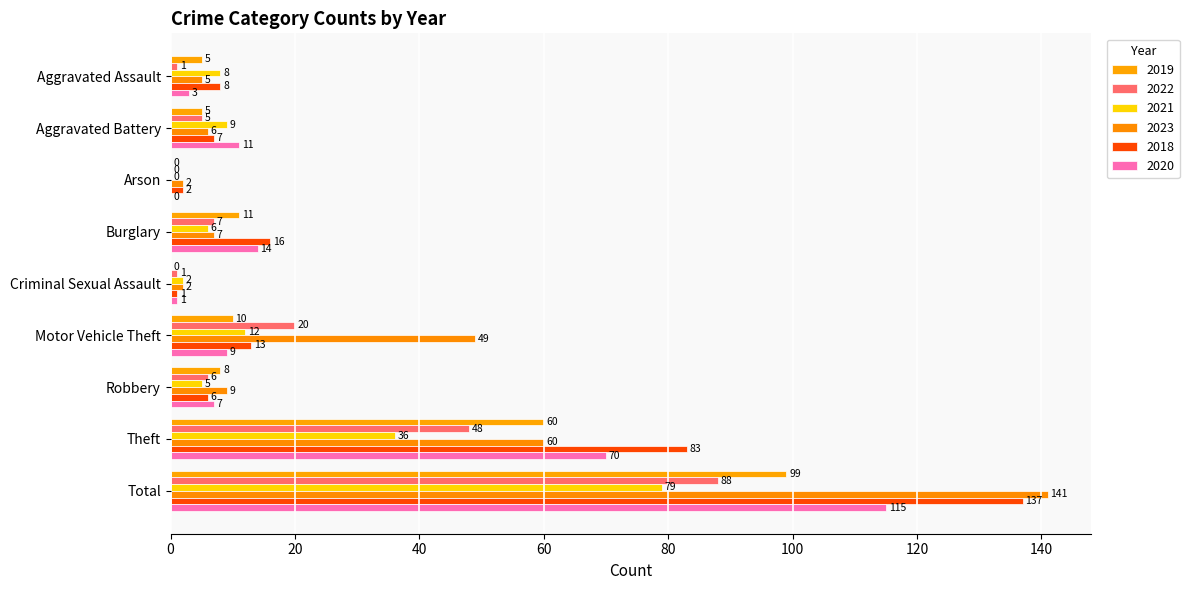

Reading left to right, extract all data points from this chart.

2019: 5	5	0	11	0	10	8	60	99
2022: 1	5	0	7	1	20	6	48	88
2021: 8	9	0	6	2	12	5	36	79
2023: 5	6	2	7	2	49	9	60	141
2018: 8	7	2	16	1	13	6	83	137
2020: 3	11	0	14	1	9	7	70	115